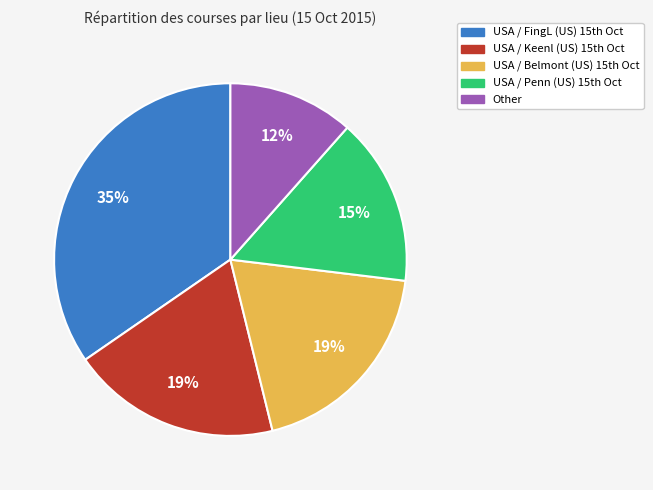

How many slices are in this pie chart?

5